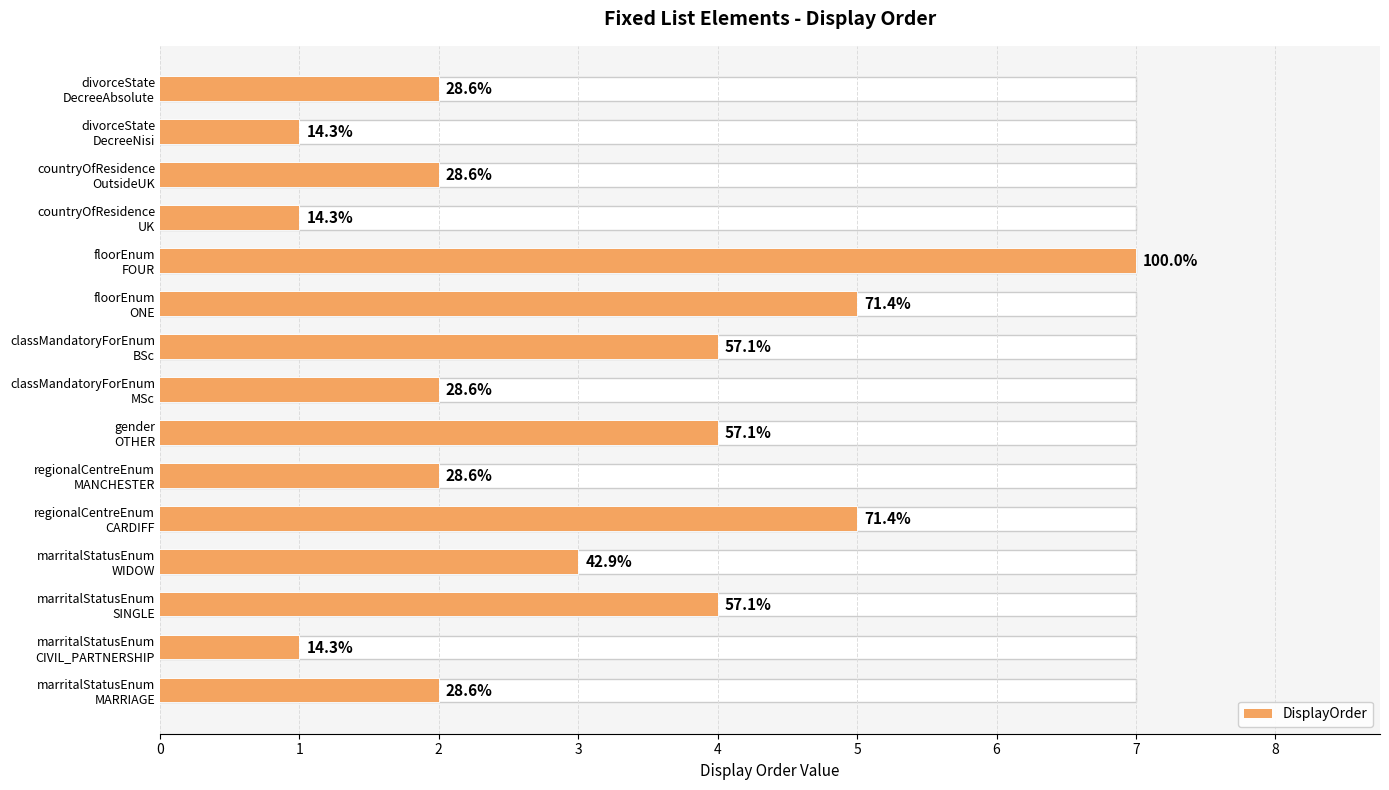

How many values exceed 2?

7